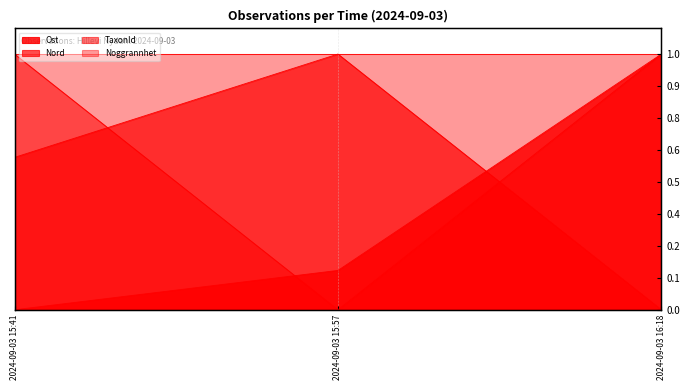

Count the number of categories in the chart.

3